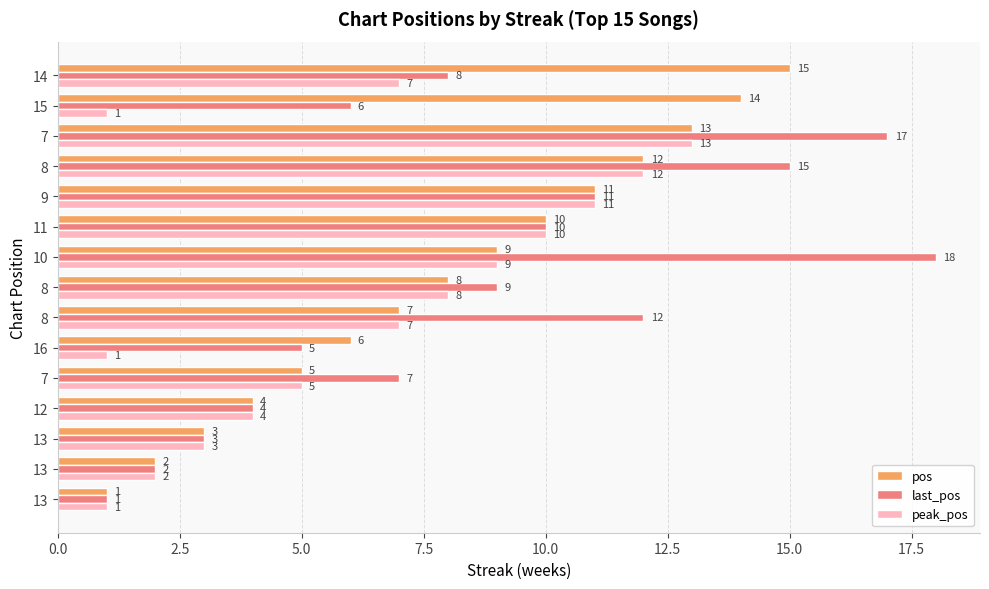

The last_pos series shows 30 at 12. True or false?

False